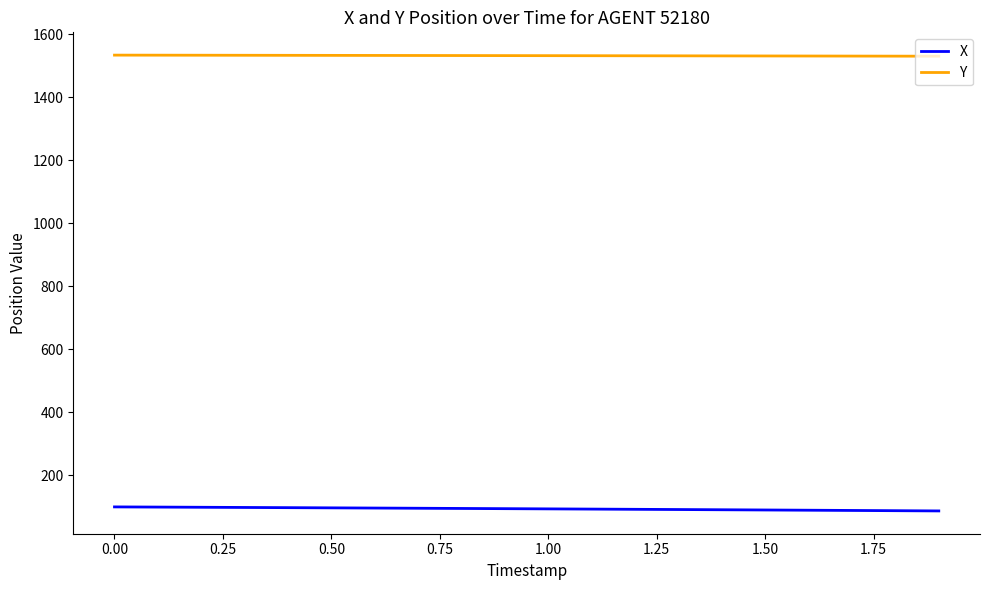

Is this an area chart (filled region under the line)?

No